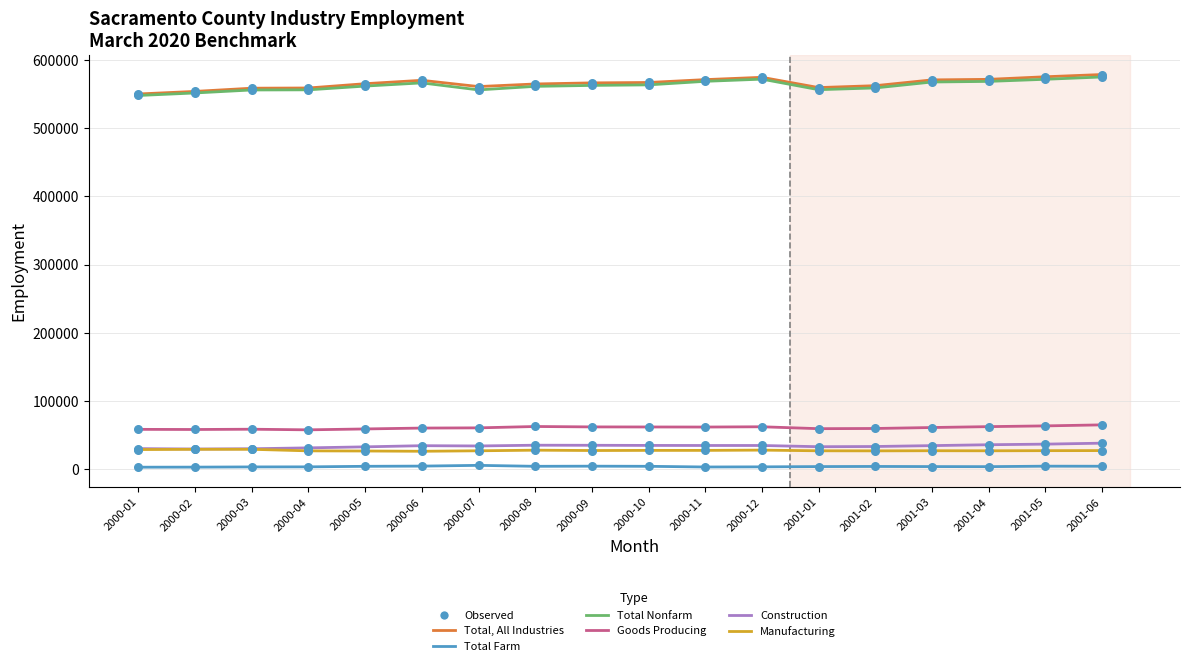

Is the value of Total Nonfarm at 2000-04 greater than the value of Construction at 2000-04?

Yes